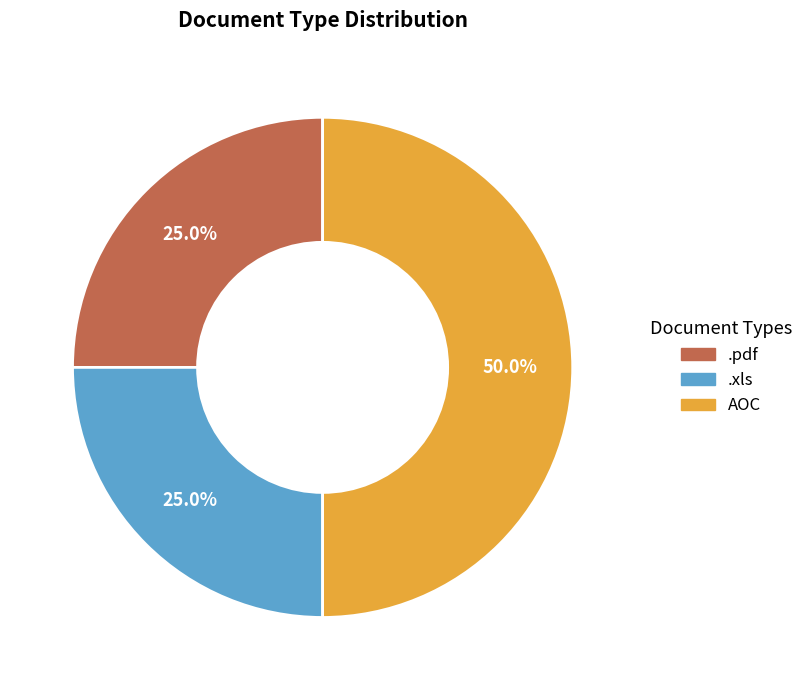

What is the ratio of the value at .xls to the value at AOC?

0.5